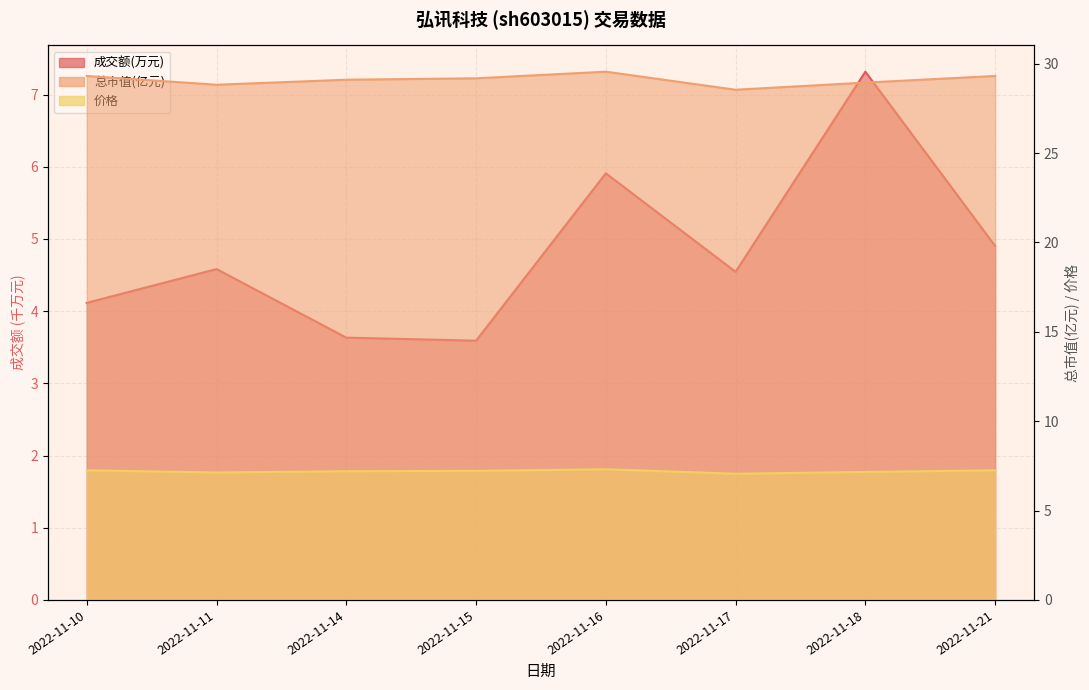

True or false: 价格 and 总市值(亿元) cross at least once.

False